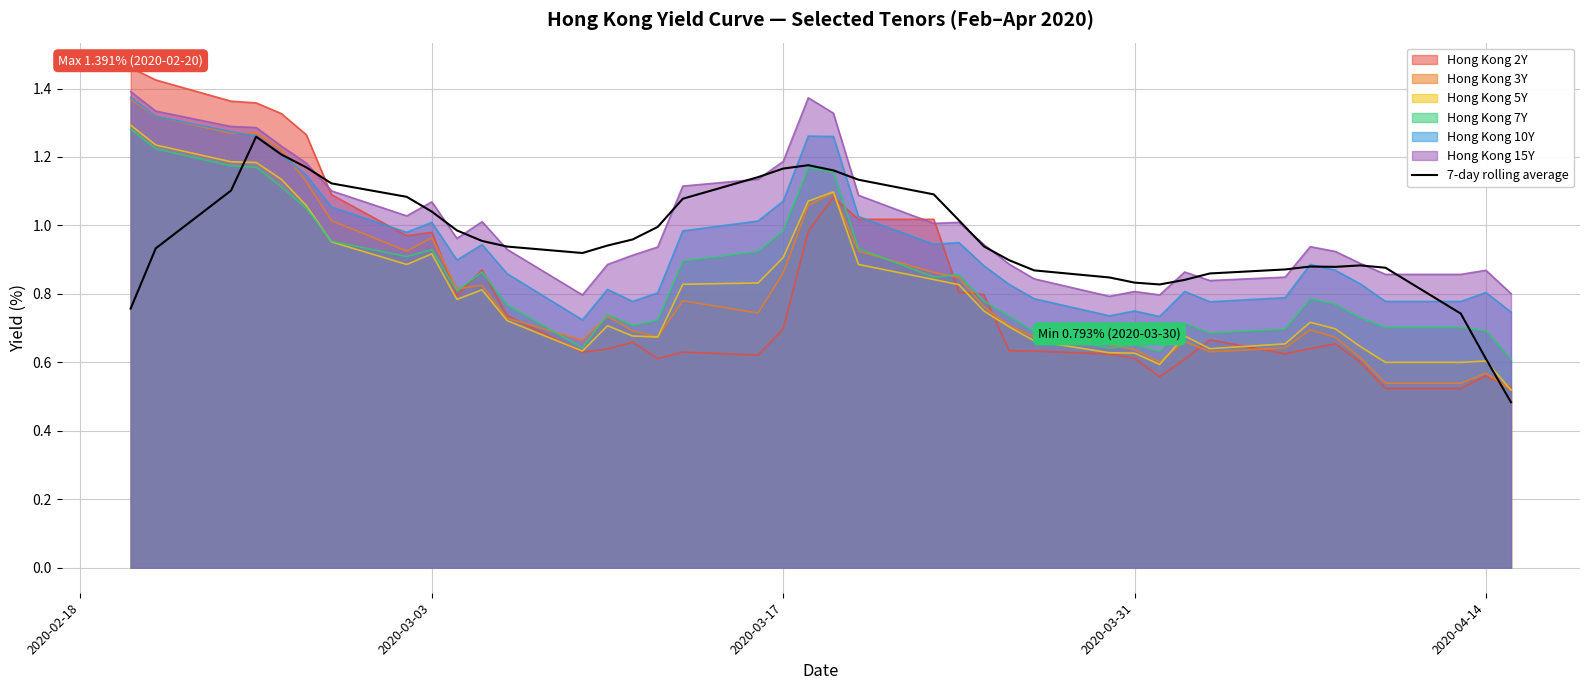

Which series has the largest range (max minus min)?

Hong Kong 2Y